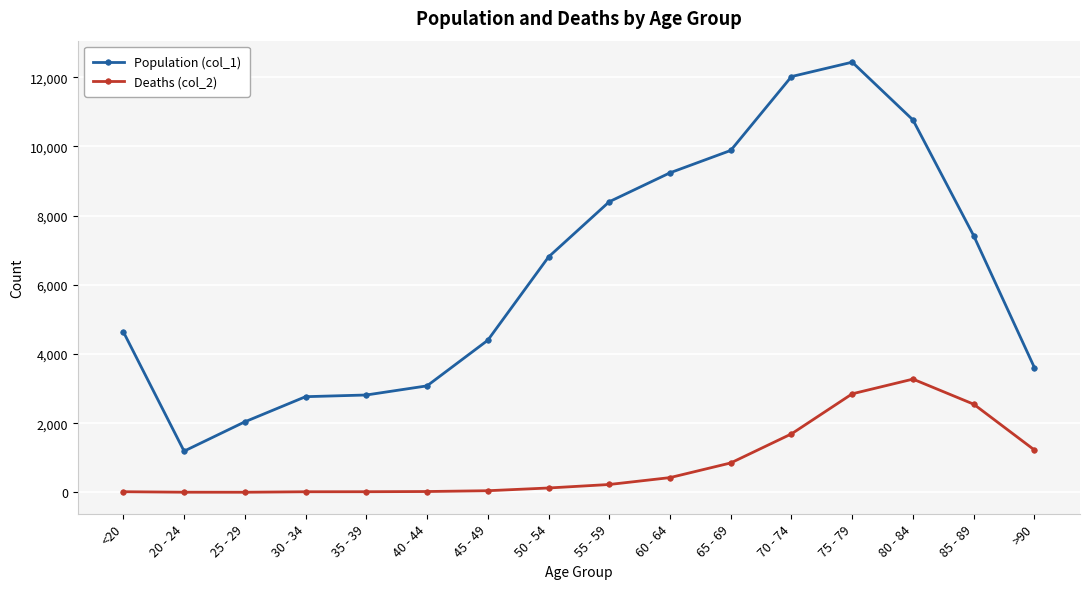

True or false: Population (col_1) has a value of 2825 at 50 - 54.

False